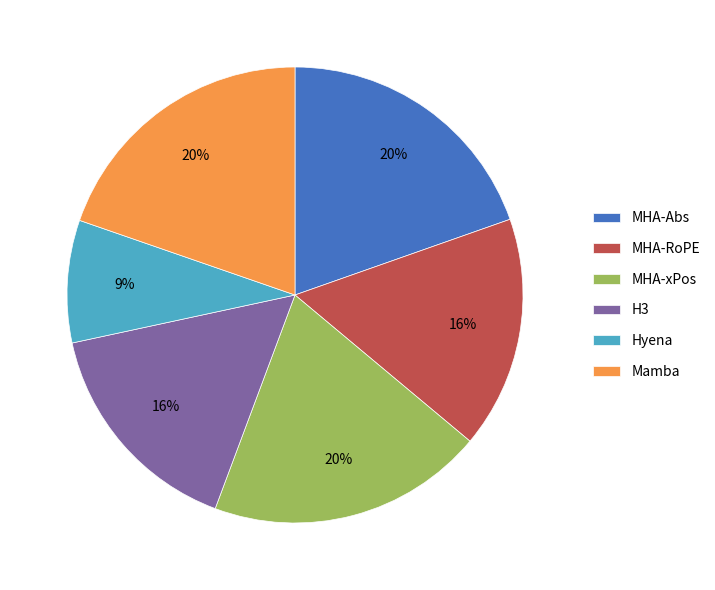

Which category has the smallest portion of the pie?

Hyena